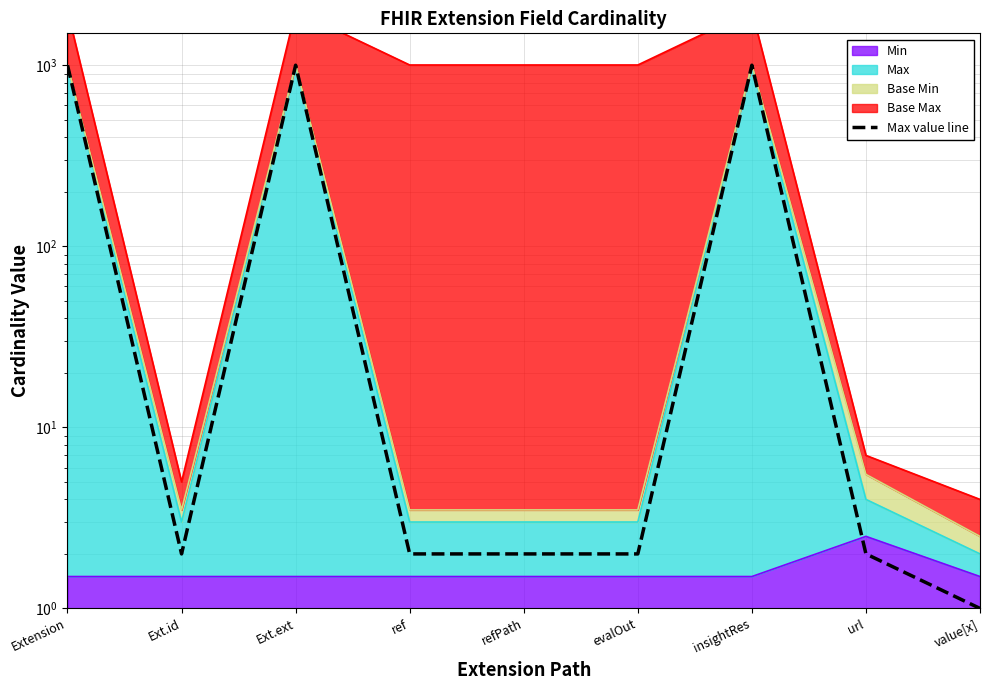

Rank the categories by value from lowest to highest.

value[x], Ext.id, ref, refPath, evalOut, url, Extension, Ext.ext, insightRes